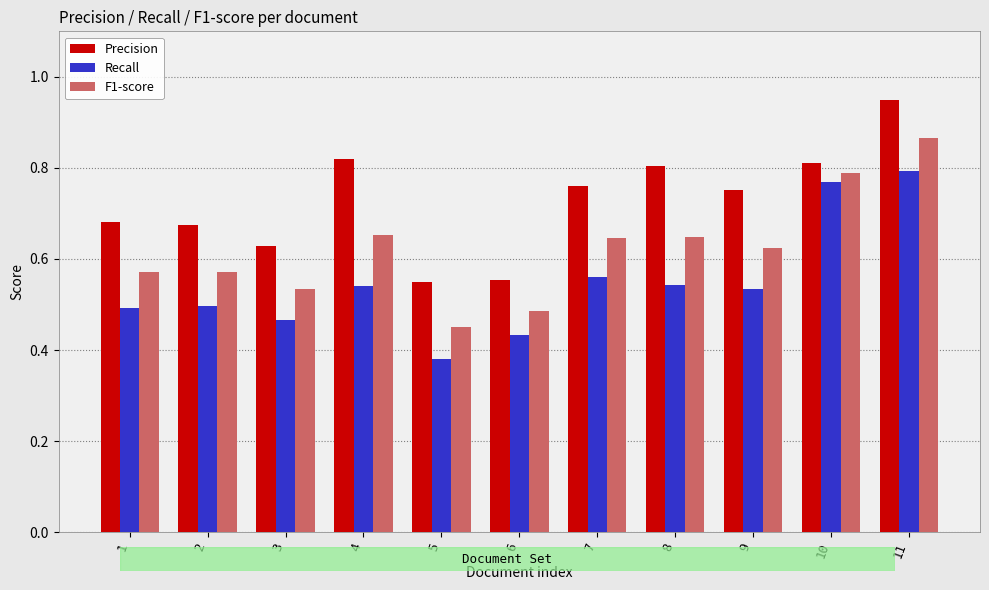

List the series in order of their peak value, lowest first.

Recall, F1-score, Precision